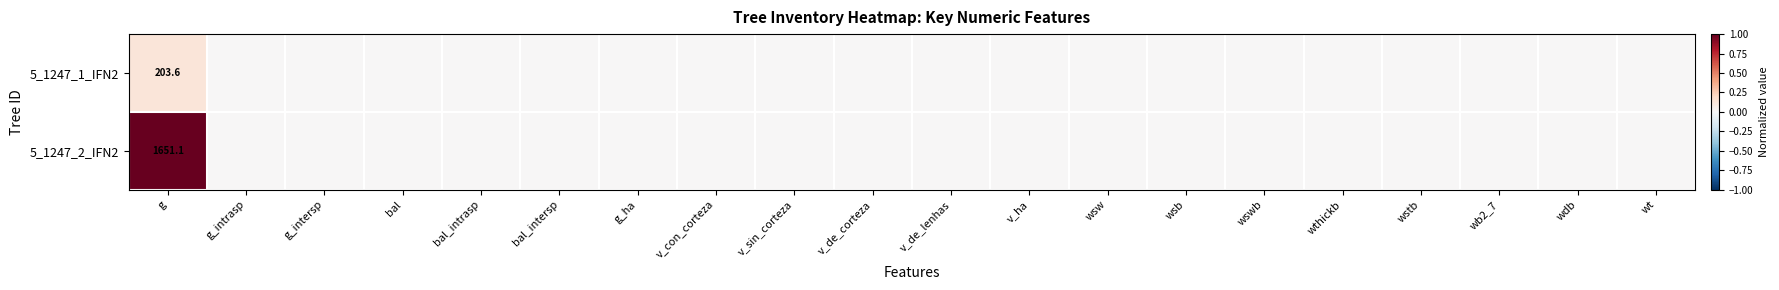

What is the maximum value shown in the chart?

1.0